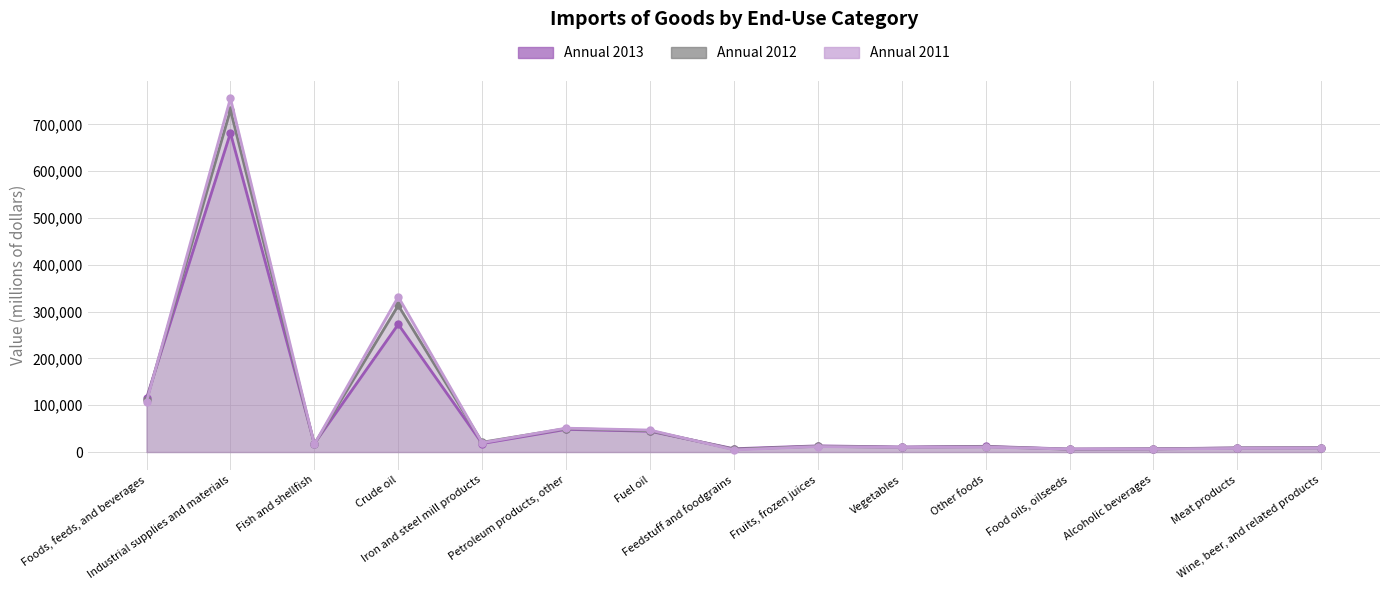

Reading right to left, transcribe all the data shown in this chart.

Annual 2013: 9126	8817	6958	6336	12161	10744	13166	6961	44339	48383	18108	272807	17948	681576	115146
Annual 2012: 8914	8525	6561	5932	11478	9944	12260	5869	45511	50116	20872	313175	16623	730655	110273
Annual 2011: 8533	7711	6297	6247	10555	9699	11687	4602	46879	50918	19795	331582	16575	755784	107476